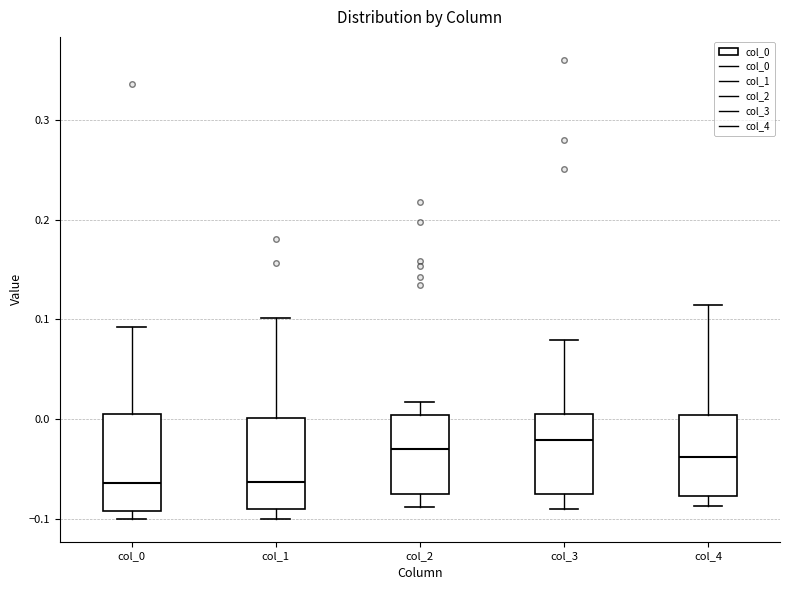

Reading left to right, read every box against the y-axis: the position of its median line, the range the box covers, and the ends of its whiskers. The values are not printed on the chart, so give them approximately, as read against the axis.

col_0: median -0.06, box -0.09 to 0.00, whiskers -0.10 to 0.09
col_1: median -0.06, box -0.09 to 0.00, whiskers -0.10 to 0.10
col_2: median -0.03, box -0.08 to 0.00, whiskers -0.09 to 0.02
col_3: median -0.02, box -0.08 to 0.01, whiskers -0.09 to 0.08
col_4: median -0.04, box -0.08 to 0.00, whiskers -0.09 to 0.11